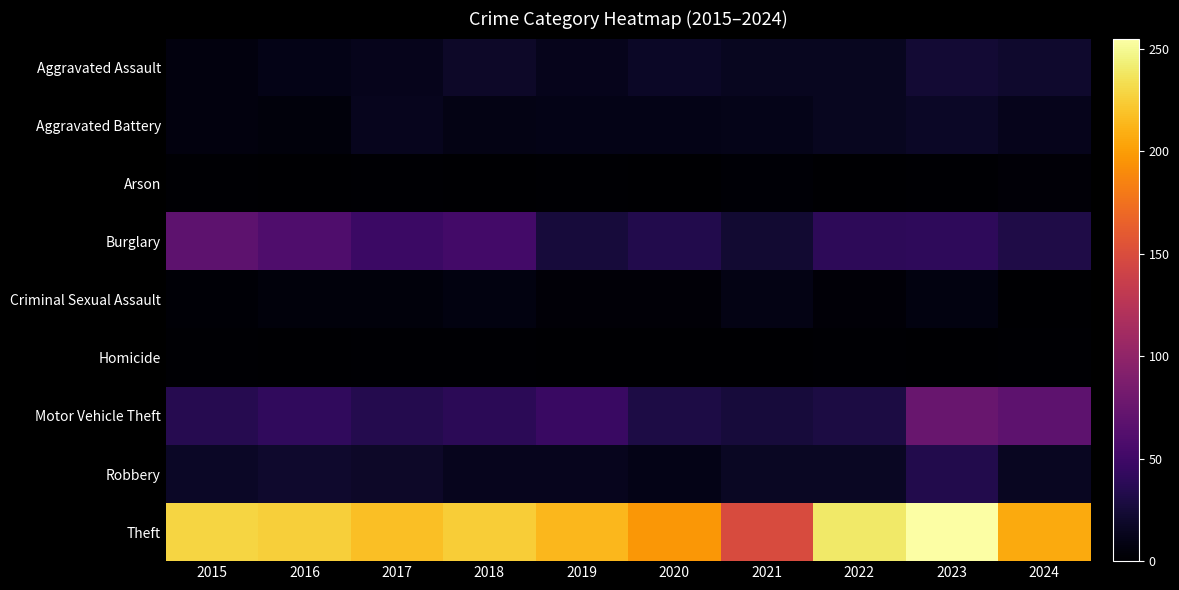

Reading right to left, list all the values displayed in this chart.

Aggravated Assault: 2024=20	2023=23	2022=14	2021=14	2020=17	2019=12	2018=18	2017=12	2016=10	2015=6
Aggravated Battery: 2024=12	2023=17	2022=14	2021=11	2020=10	2019=10	2018=9	2017=13	2016=5	2015=6
Arson: 2024=3	2023=1	2022=0	2021=2	2020=0	2019=1	2018=0	2017=1	2016=0	2015=1
Burglary: 2024=31	2023=40	2022=39	2021=22	2020=33	2019=26	2018=52	2017=47	2016=59	2015=68
Criminal Sexual Assault: 2024=0	2023=7	2022=3	2021=9	2020=3	2019=3	2018=7	2017=5	2016=5	2015=2
Homicide: 2024=1	2023=0	2022=1	2021=0	2020=0	2019=0	2018=1	2017=1	2016=0	2015=1
Motor Vehicle Theft: 2024=68	2023=75	2022=29	2021=26	2020=30	2019=46	2018=38	2017=34	2016=41	2015=35
Robbery: 2024=15	2023=33	2022=16	2021=16	2020=10	2019=13	2018=13	2017=18	2016=20	2015=17
Theft: 2024=207	2023=255	2022=240	2021=149	2020=197	2019=214	2018=225	2017=218	2016=226	2015=229